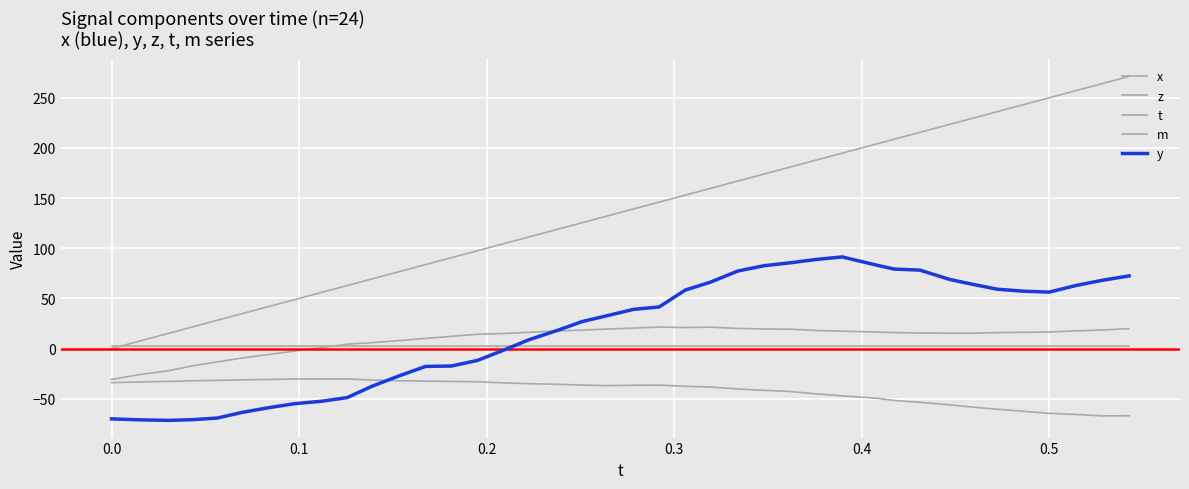

How many intersections are there between z and m?

1